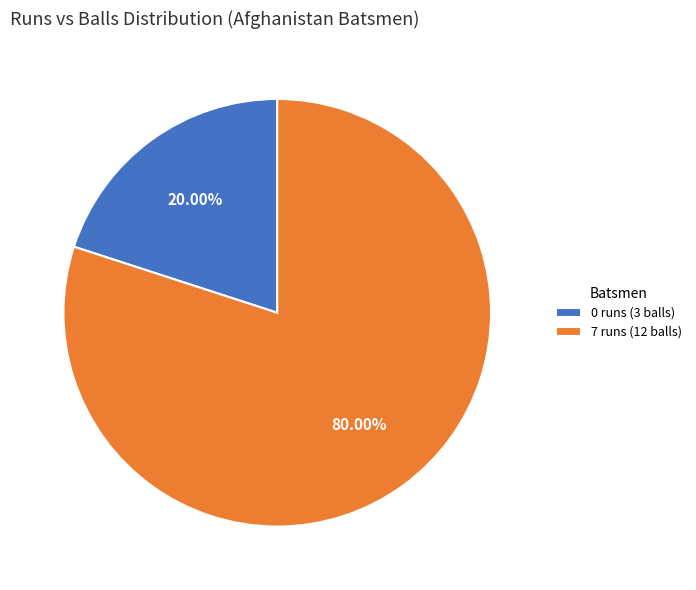

How much of the chart is everything except 0 runs (3 balls)?

80.0%